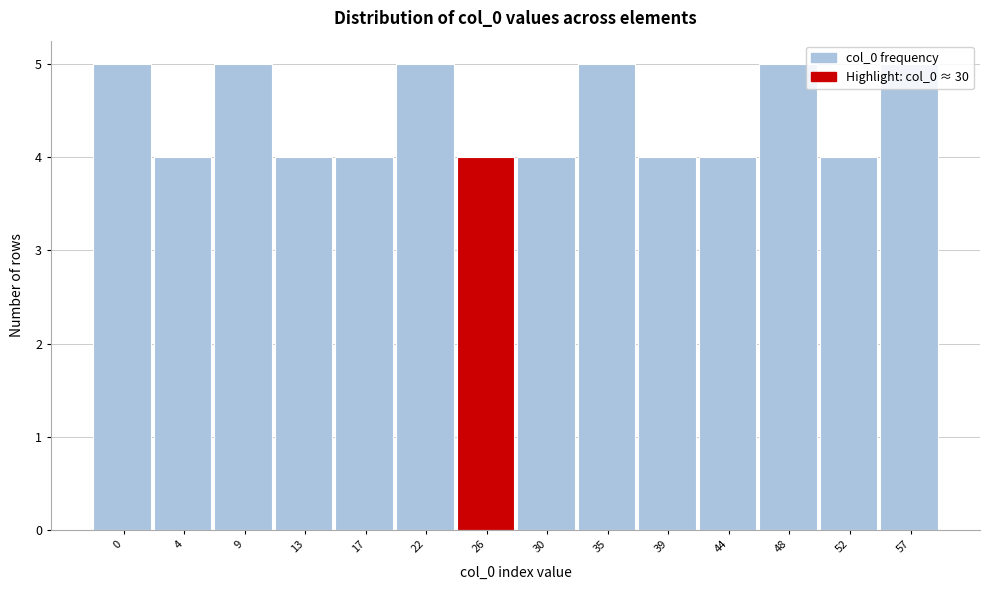

Is it true that the value at 35 is 8?

False